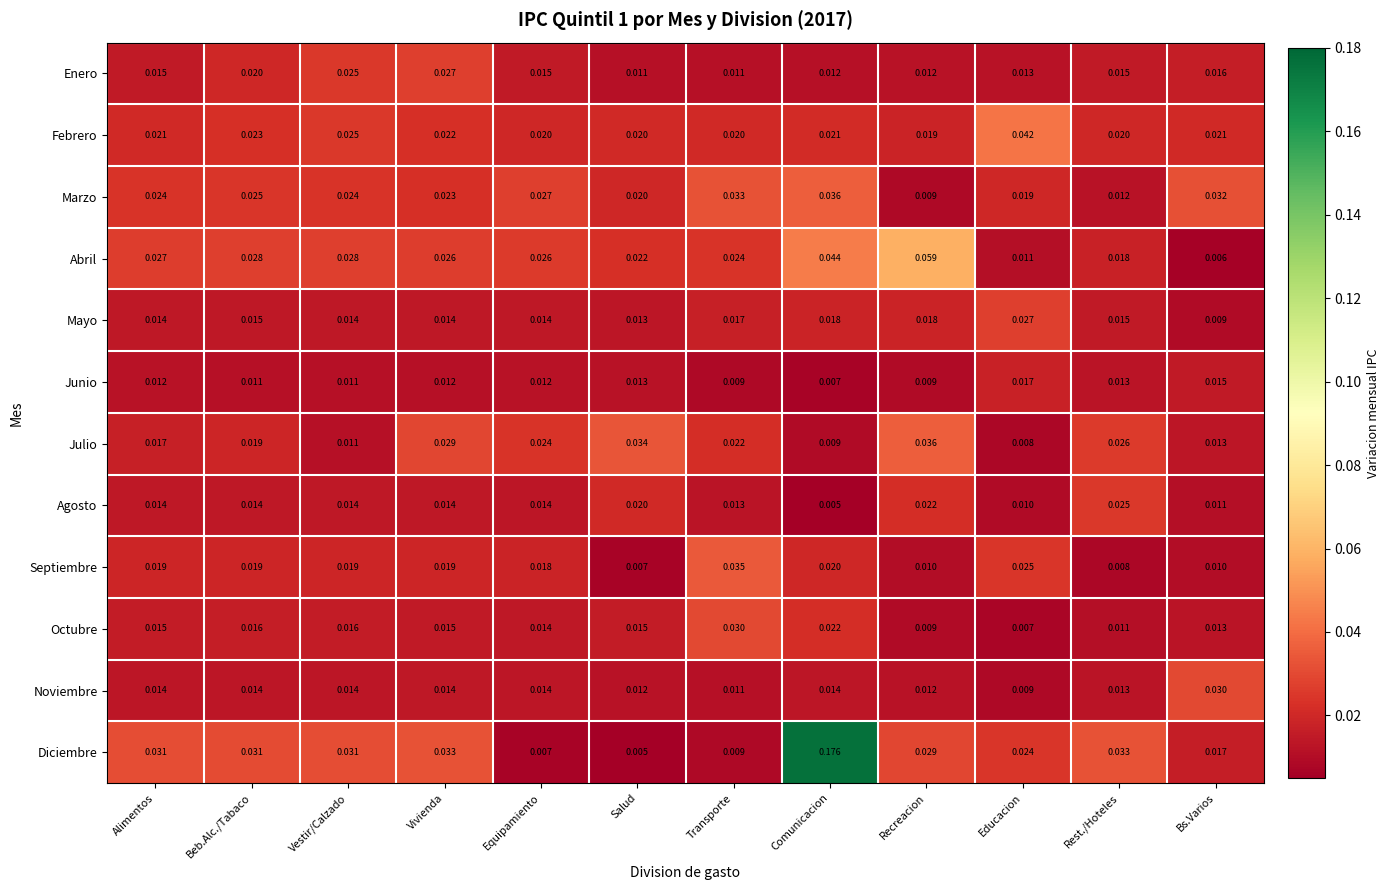

Which series has the widest spread of values?

Diciembre